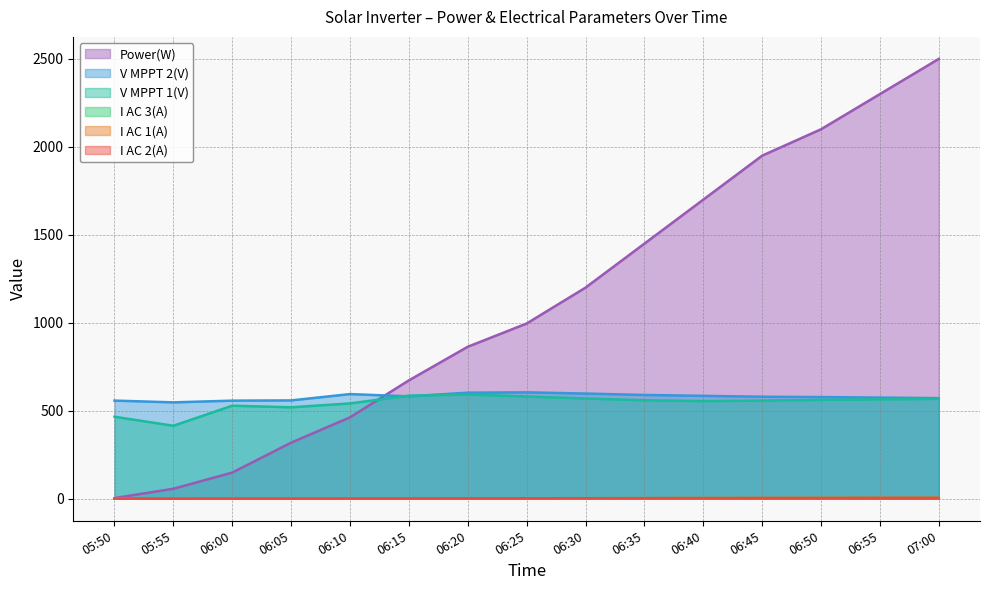

Reading right to left, list all the values displayed in this chart.

Power(W): 07:00=2500.0	06:55=2300.0	06:50=2100.0	06:45=1950.0	06:40=1700.0	06:35=1450.0	06:30=1200.0	06:25=996.0	06:20=864.0	06:15=673.0	06:10=463.0	06:05=319.0	06:00=149.0	05:55=57.0	05:50=4.0
V MPPT 1(V): 07:00=568.0	06:55=565.0	06:50=562.0	06:45=558.0	06:40=555.0	06:35=560.0	06:30=570.0	06:25=581.4	06:20=592.4	06:15=586.2	06:10=541.9	06:05=519.9	06:00=529.0	05:55=414.9	05:50=466.3
V MPPT 2(V): 07:00=572.0	06:55=575.0	06:50=578.0	06:45=580.0	06:40=585.0	06:35=590.0	06:30=598.0	06:25=604.9	06:20=603.0	06:15=582.0	06:10=595.0	06:05=559.1	06:00=557.7	05:55=548.0	05:50=558.0
I AC 1(A): 07:00=5.3	06:55=5.0	06:50=4.7	06:45=4.4	06:40=4.0	06:35=3.6	06:30=3.2	06:25=2.8	06:20=2.5	06:15=2.1	06:10=1.6	06:05=1.5	06:00=1.1	05:55=0.9	05:50=1.0
I AC 2(A): 07:00=5.0	06:55=4.7	06:50=4.4	06:45=4.1	06:40=3.7	06:35=3.3	06:30=2.9	06:25=2.5	06:20=2.3	06:15=1.8	06:10=1.5	06:05=1.3	06:00=1.1	05:55=0.9	05:50=1.0
I AC 3(A): 07:00=5.4	06:55=5.1	06:50=4.8	06:45=4.5	06:40=4.1	06:35=3.6	06:30=3.2	06:25=2.8	06:20=2.6	06:15=2.1	06:10=1.8	06:05=1.6	06:00=1.1	05:55=0.9	05:50=0.9